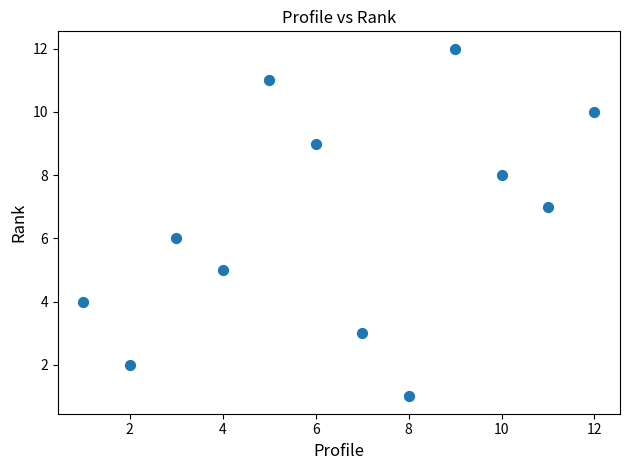

What is the range of X values (max minus min)?

11